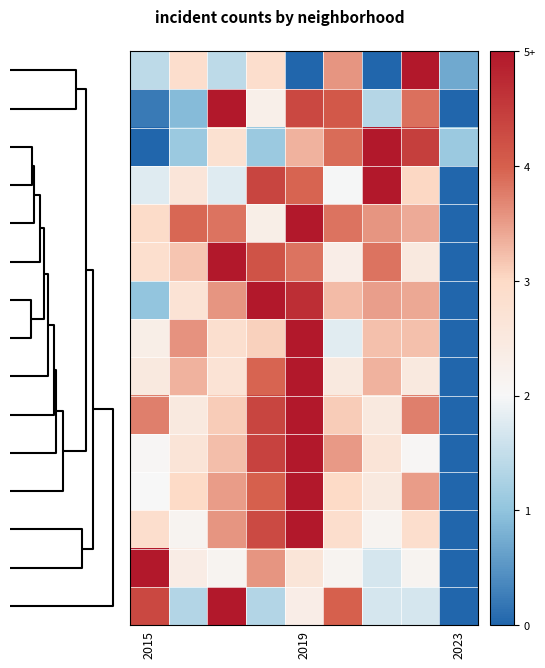

How many data points does each series have?

9